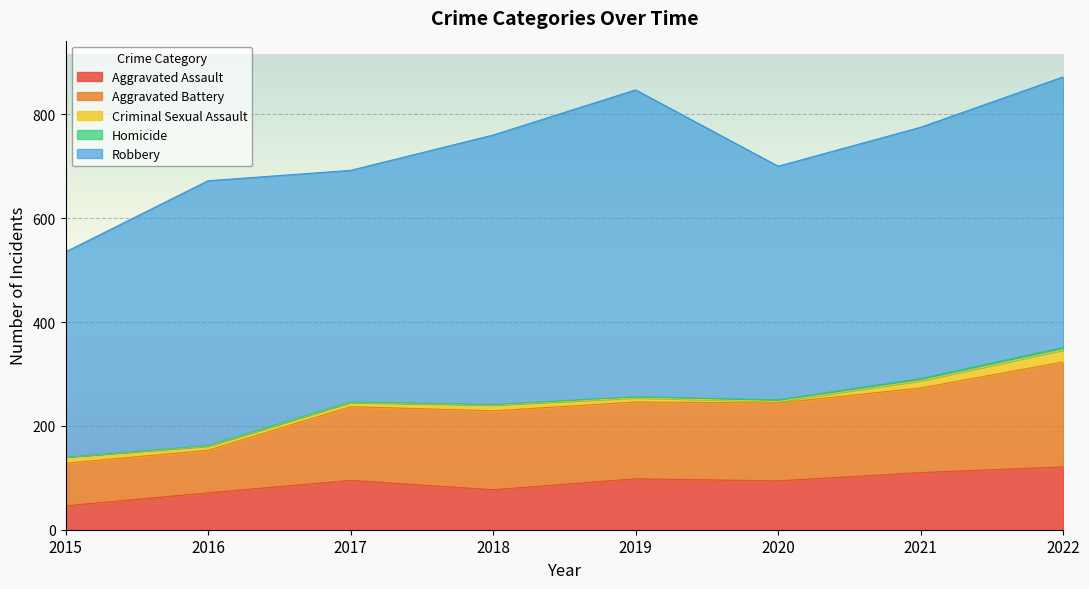

The value of Robbery at 2018 is 924. True or false?

False